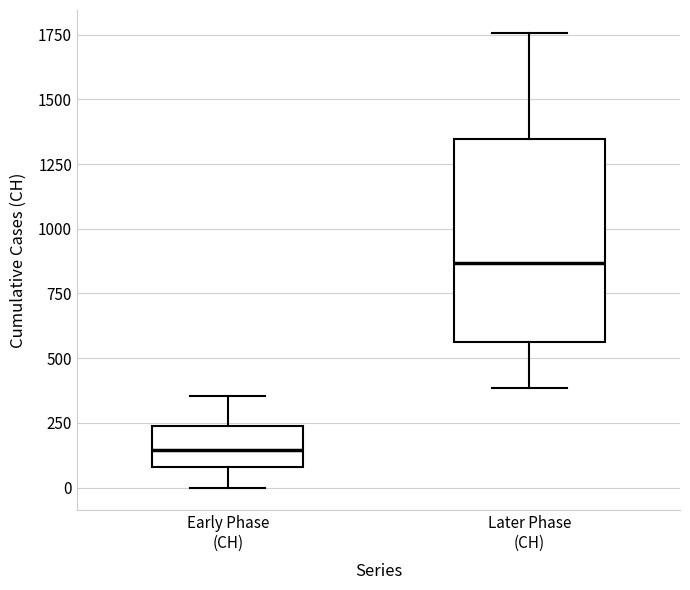

Reading left to right, read every box against the y-axis: the position of its median line, the range the box covers, and the ends of its whiskers. The values are not printed on the chart, so give them approximately, as read against the axis.

Early Phase (CH): median 150, box 100 to 250, whiskers 0 to 350
Later Phase (CH): median 850, box 550 to 1350, whiskers 400 to 1750